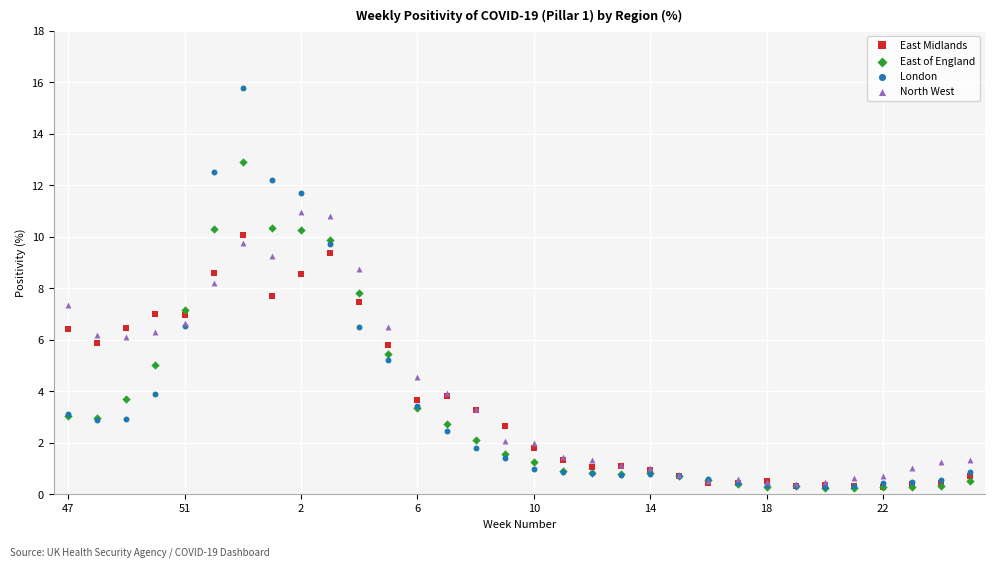

What are all the series names shown in the legend?

East Midlands, East of England, London, North West